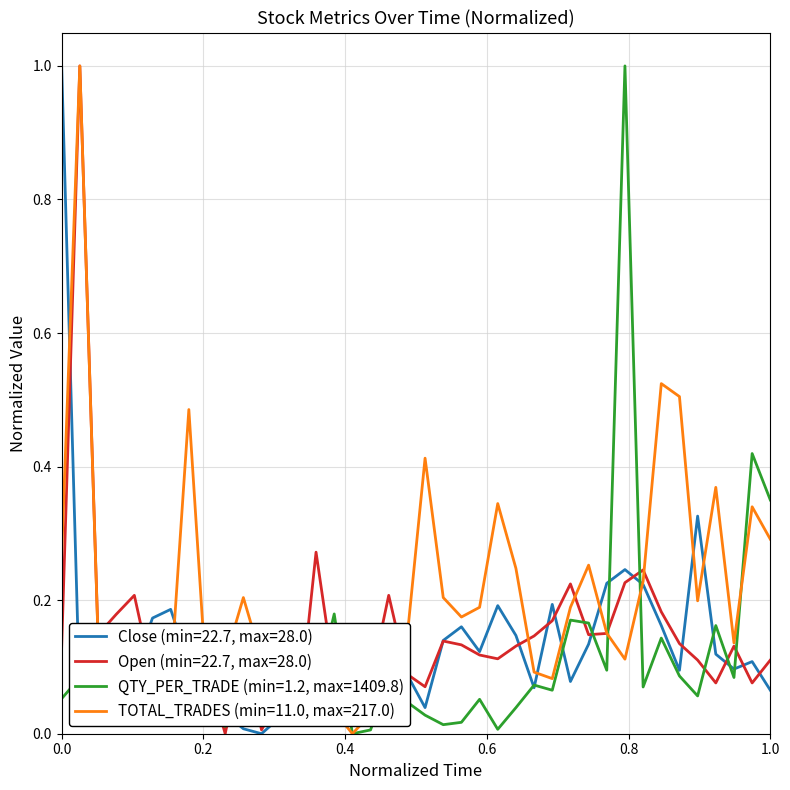

What is the greatest value displayed?

1.0